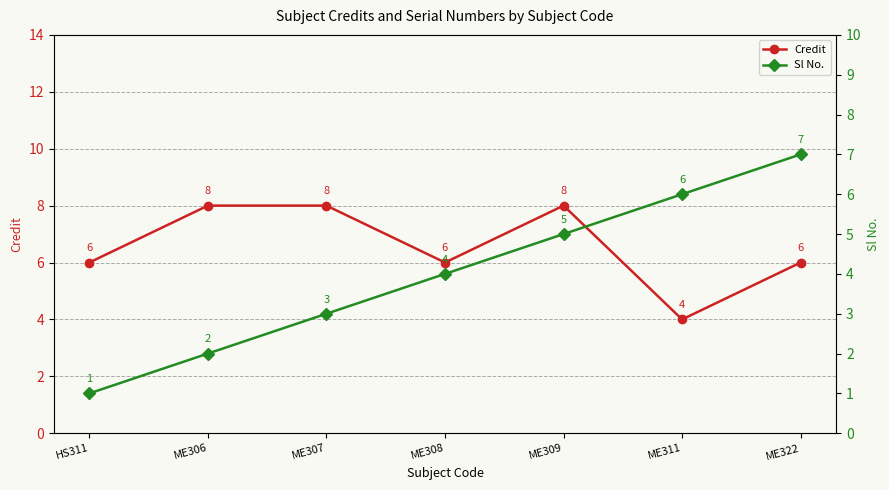

What is the label of the 7th point from the right?

HS311